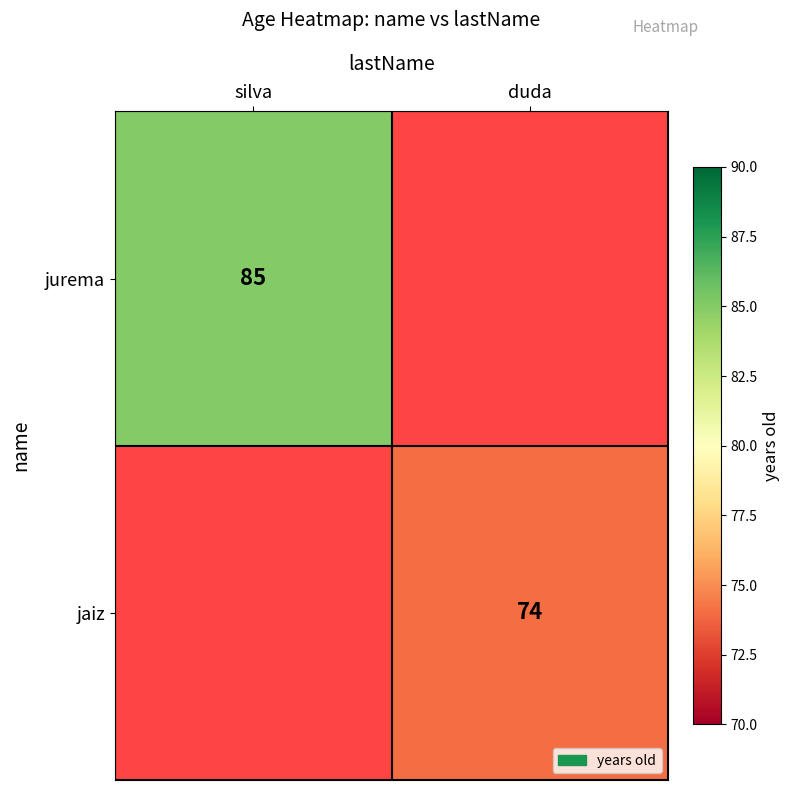

The value of jurema at silva is 140. True or false?

False